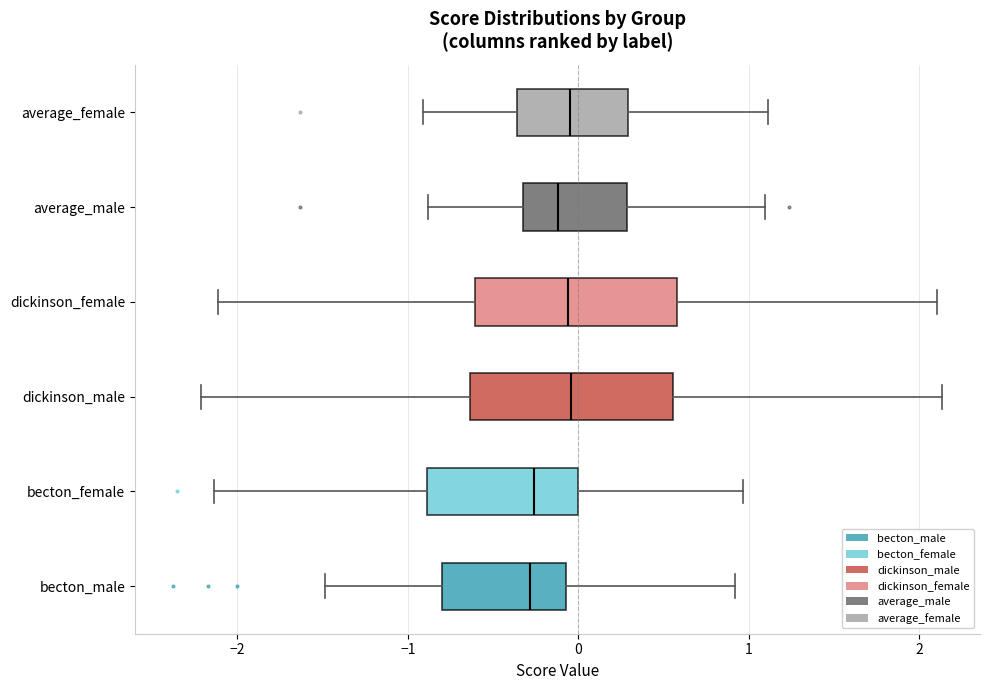

Where does the left whisker of the box for dickinson_female end on the x-axis? The values are not printed on the chart, so give them approximately, as read against the axis.

-2.1